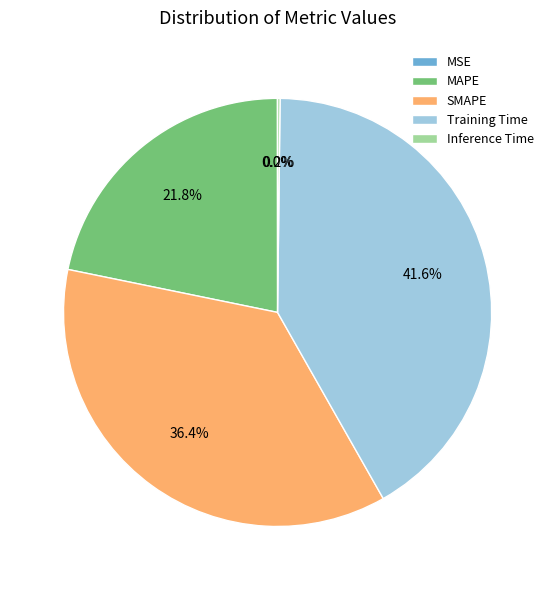

Which category has the biggest portion of the pie?

Training Time